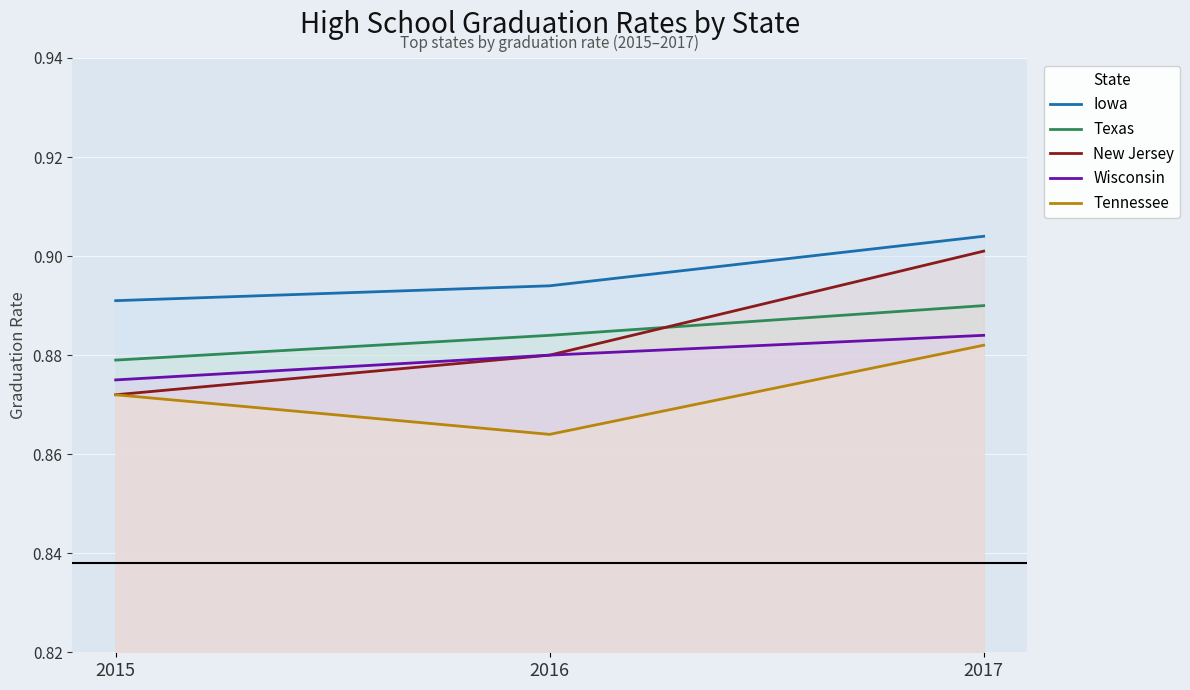

What are all the series names shown in the legend?

Iowa, Texas, New Jersey, Wisconsin, Tennessee